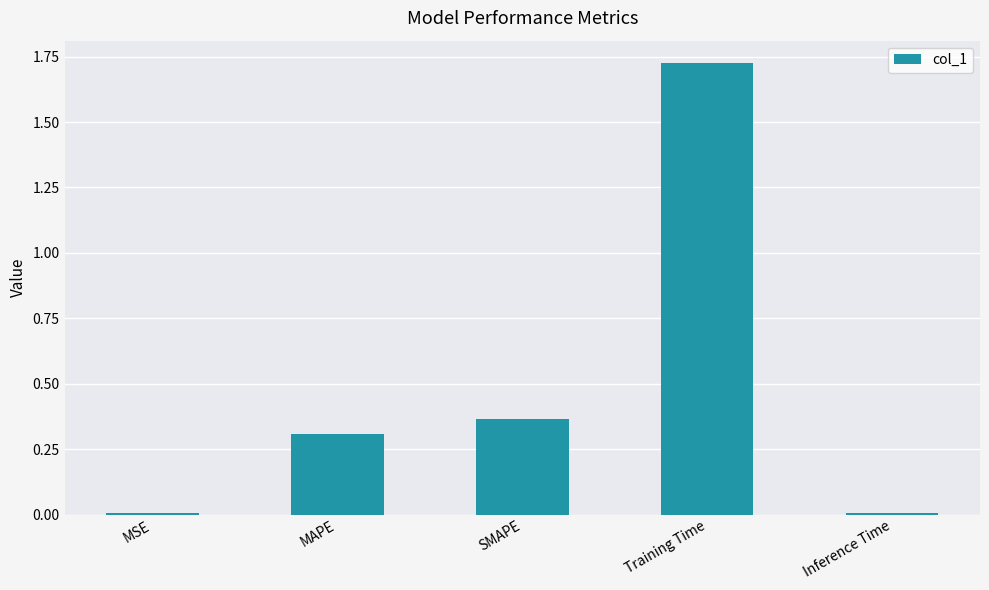

What is the average value?

0.5